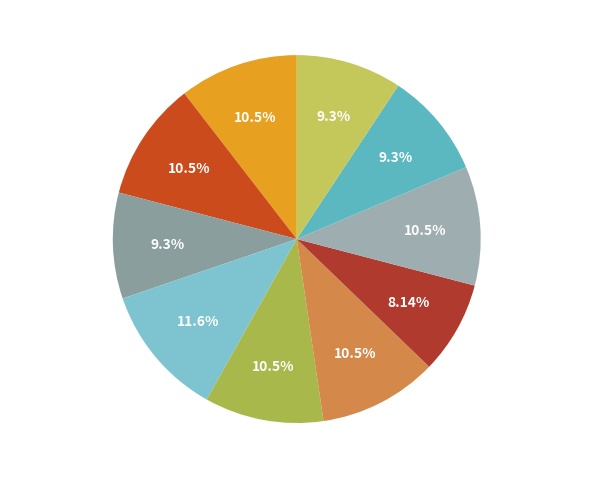

Is there a majority slice in this chart?

No